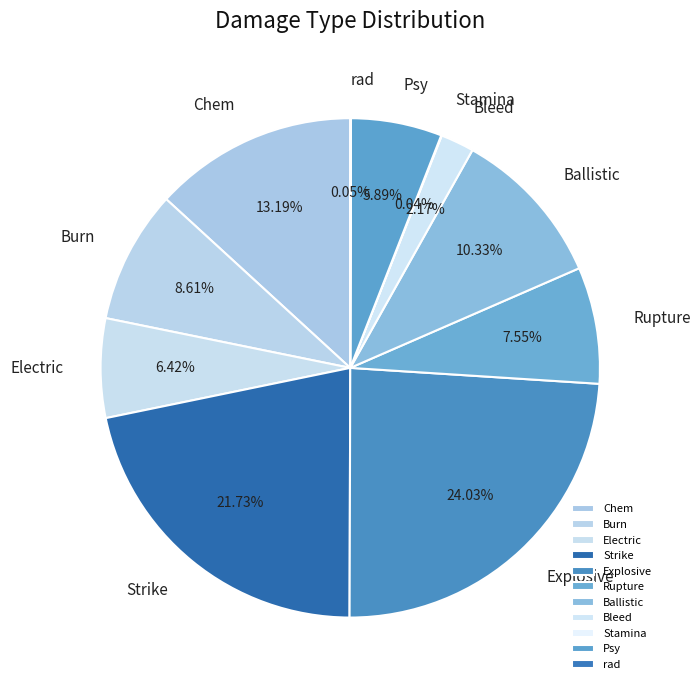

Does any single category account for the majority?

No